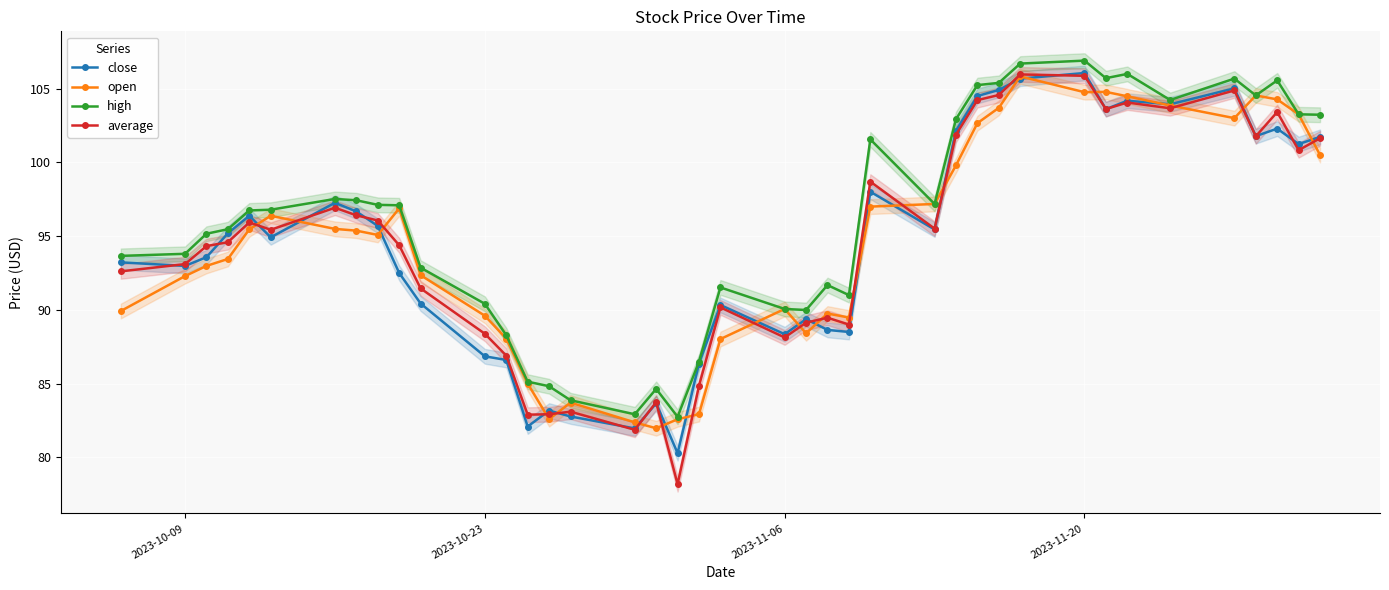

In close, how many points are lower than both neighbors (excluding endpoints)?

12